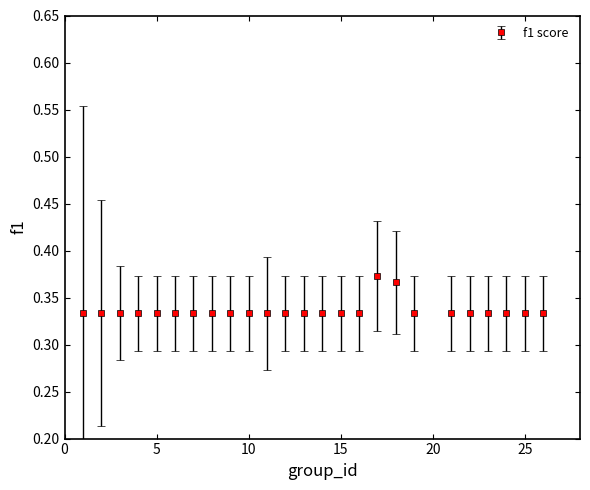

What is the sum of all values?

8.4